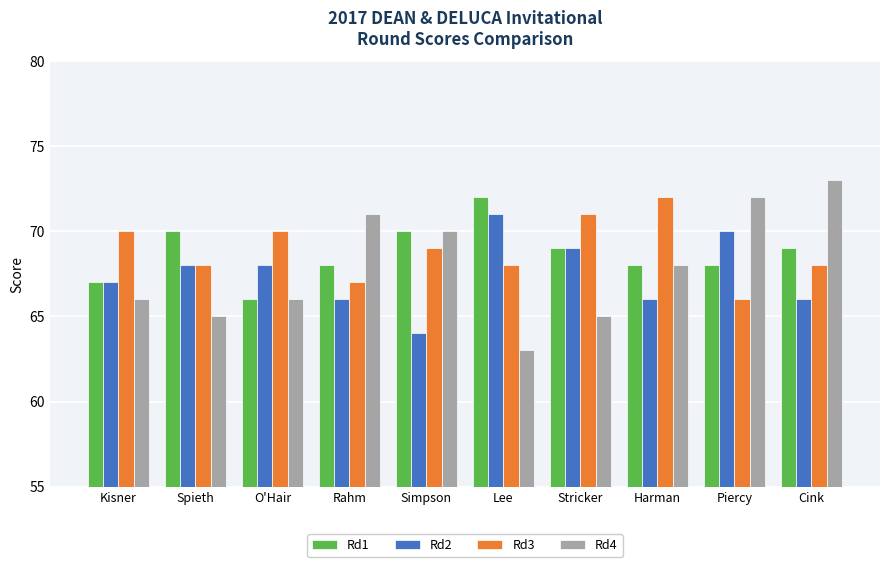

What are all the series names shown in the legend?

Rd1, Rd2, Rd3, Rd4